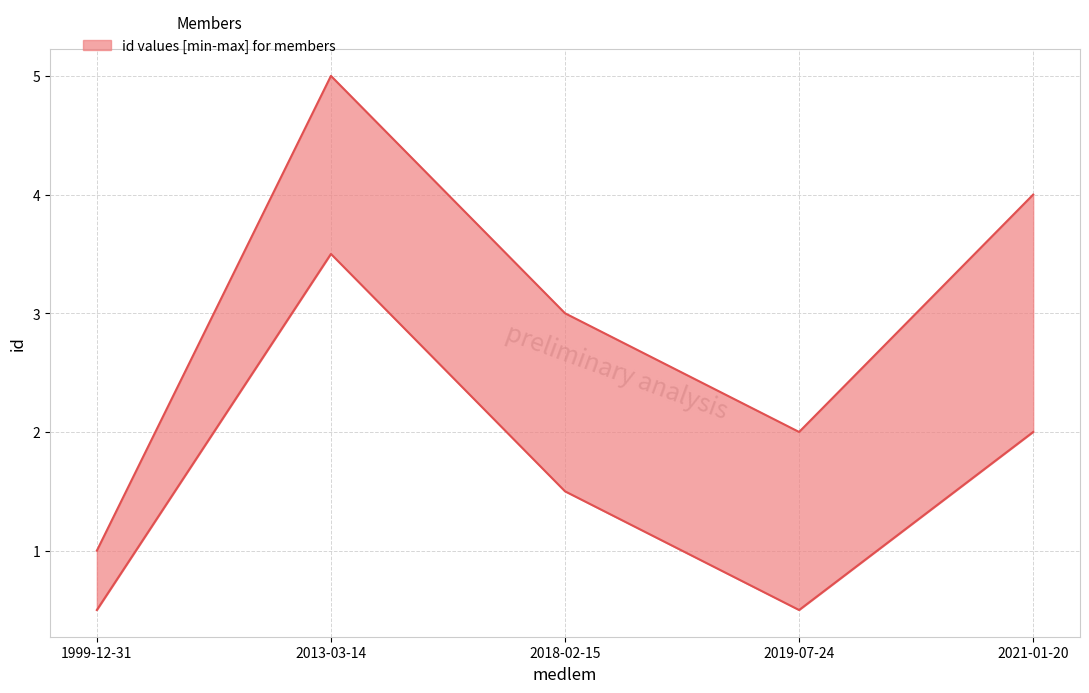

How many lines are shown in the chart?

2